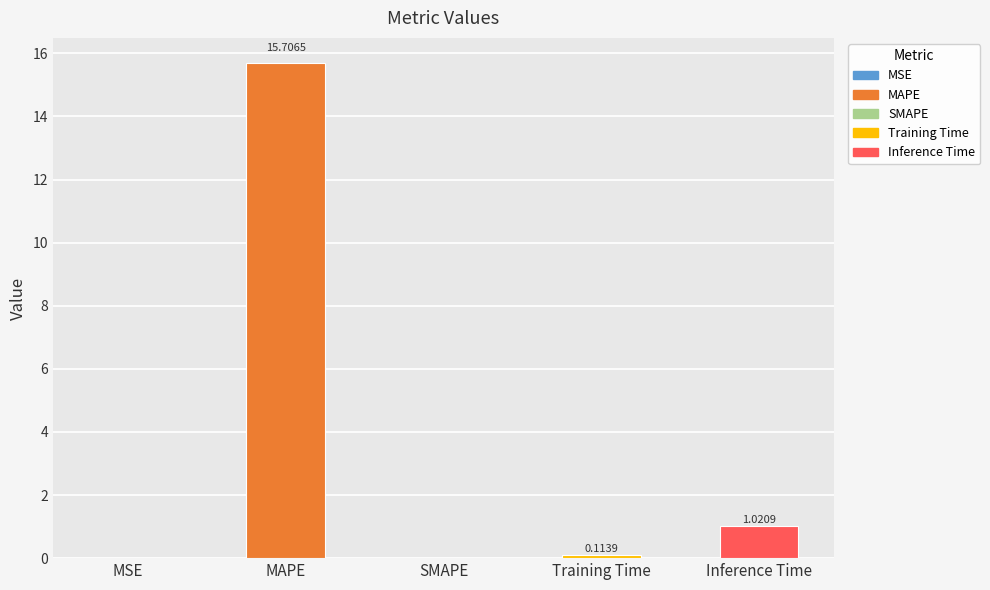

What is the sum of all values?

16.8